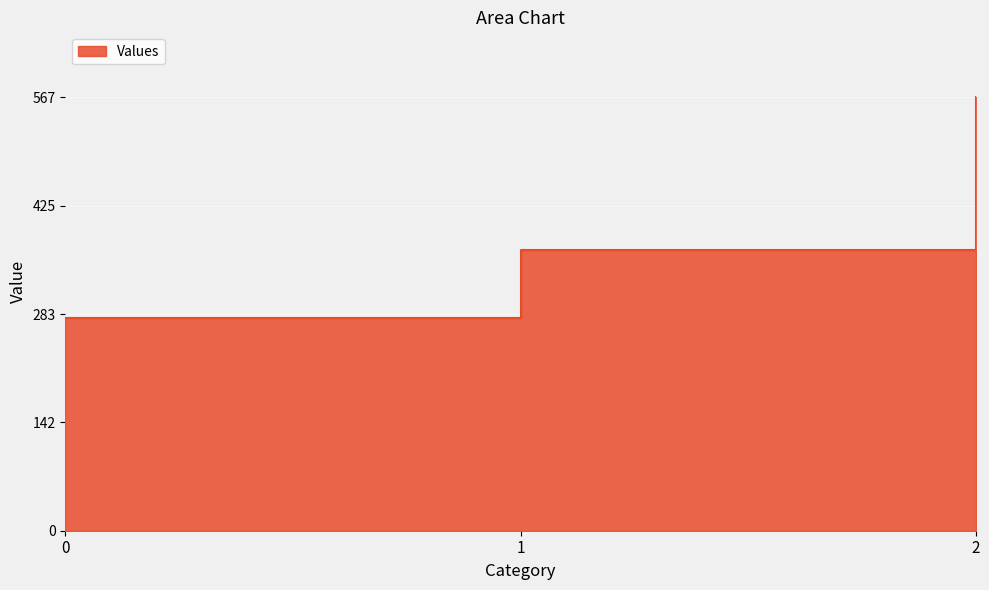

How many values exceed 366?

2